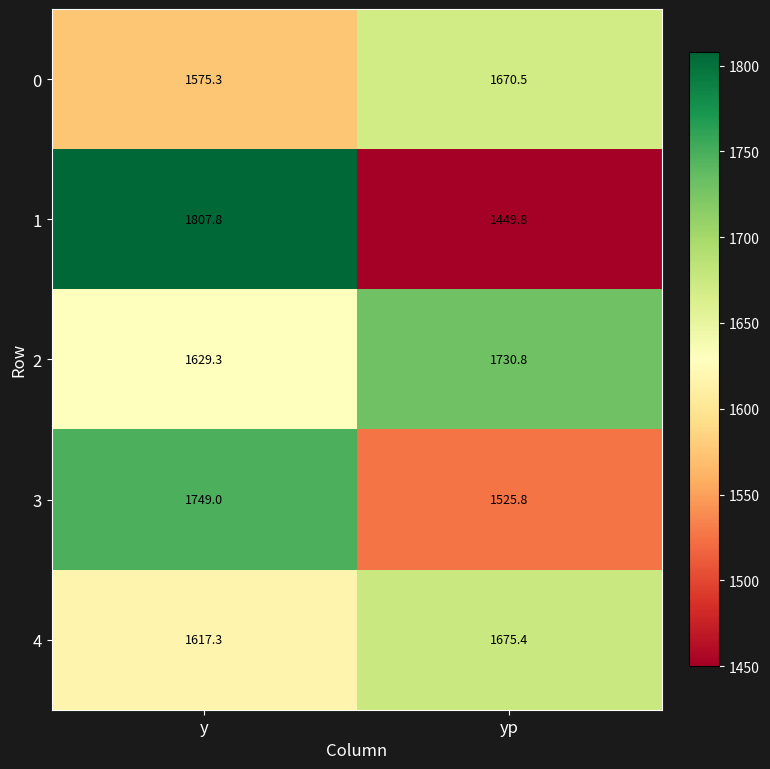

What is the difference between the 0 values at y and yp?

95.2